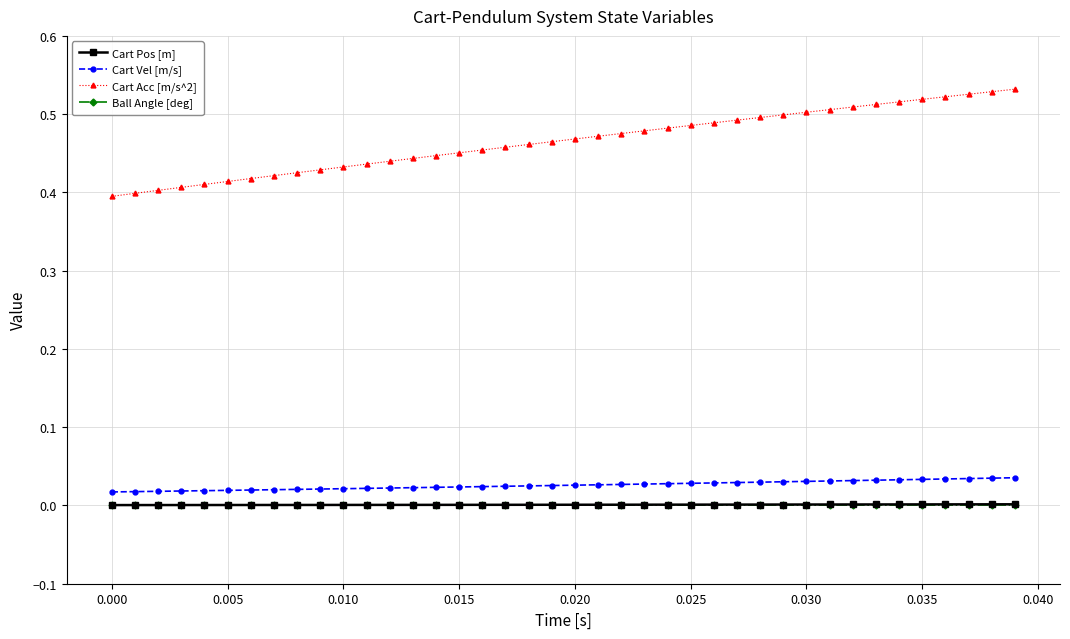

Does the chart display data point markers on the line(s)?

Yes